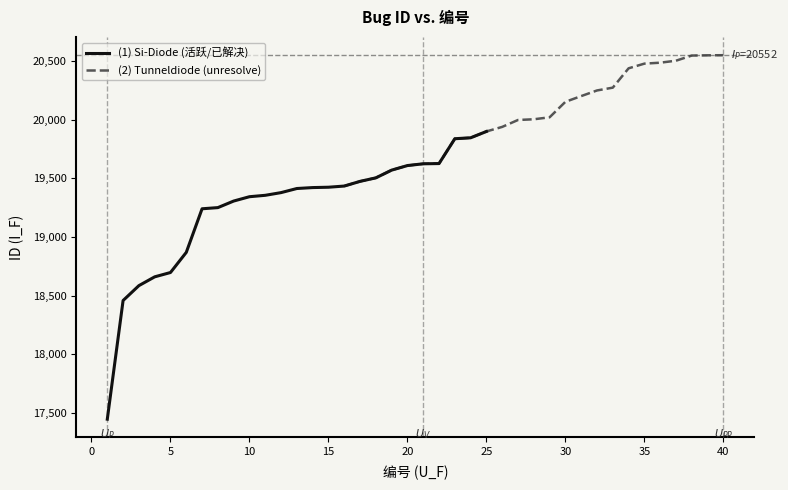

True or false: Si-Diode (活跃/已解决) and Tunneldiode (unresolve) intersect in this chart.

False